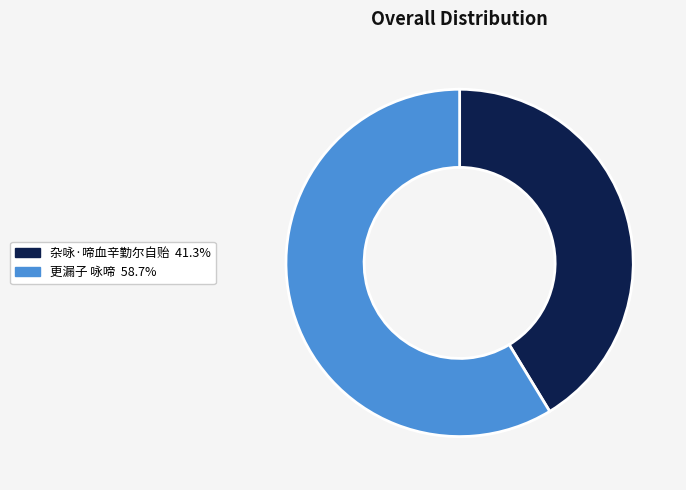

How many segments does this pie chart have?

2